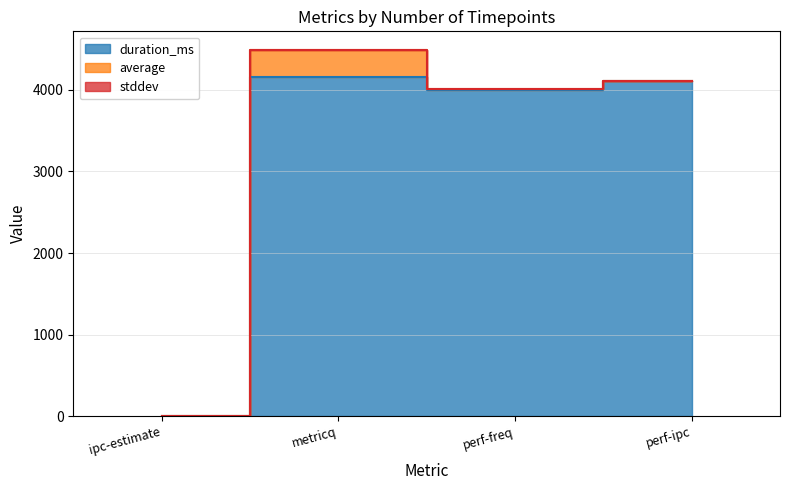

What is the total value across all series at ipc-estimate?

1.8